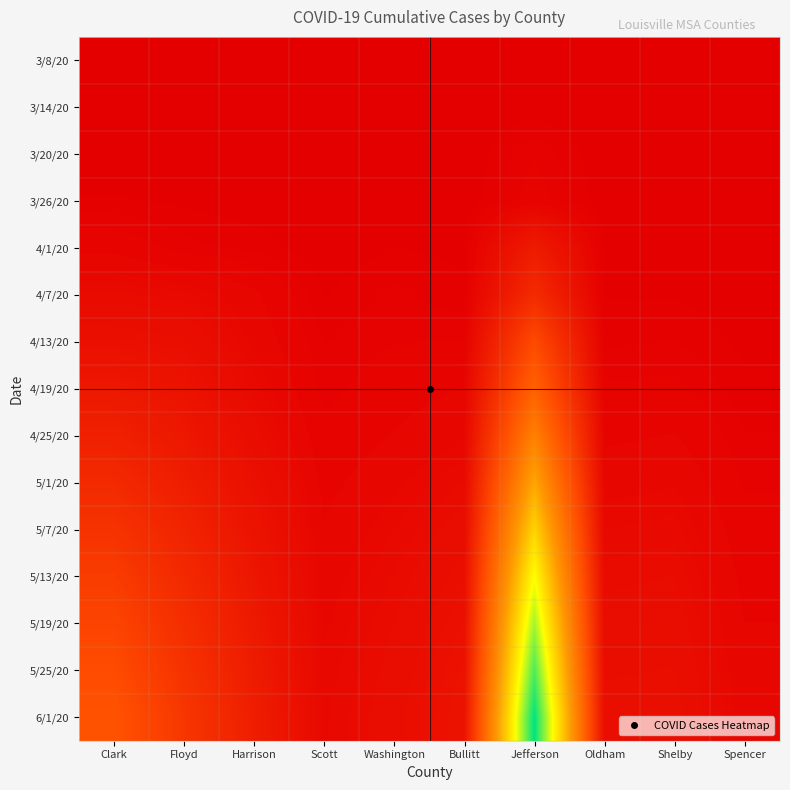

What is the total value across all series at Floyd?

2442